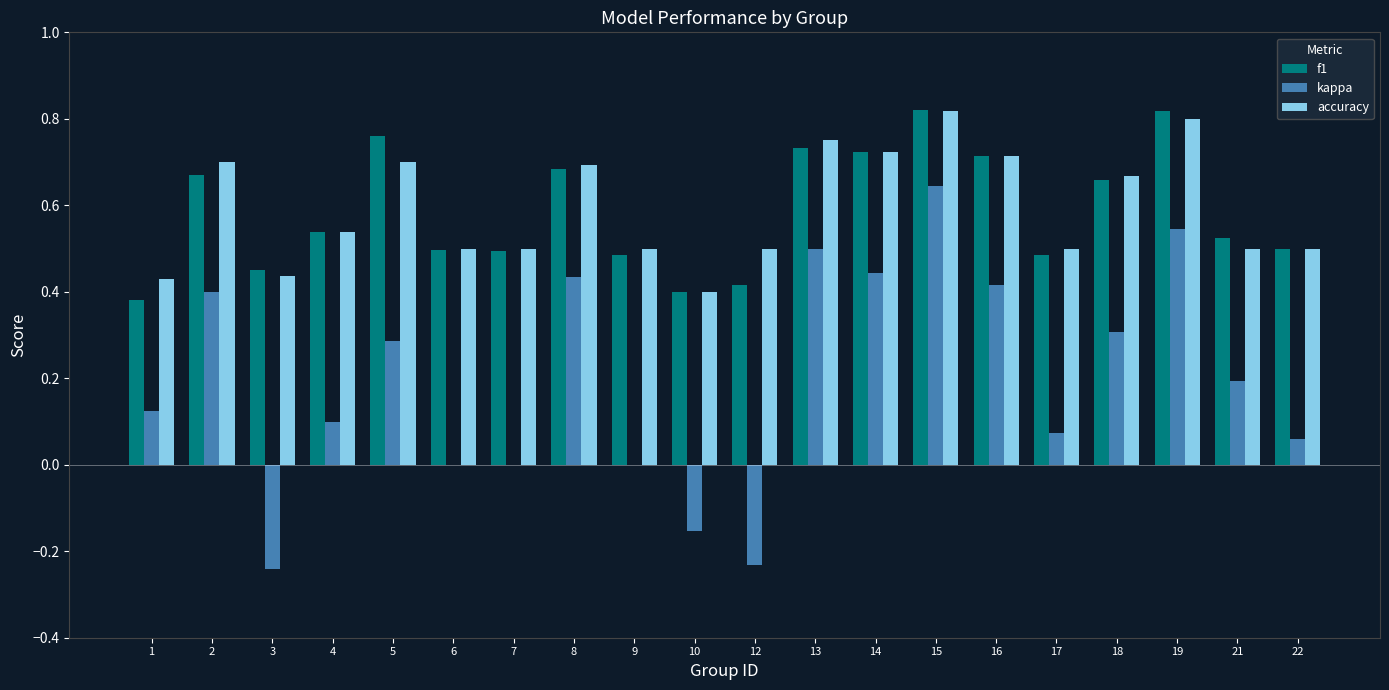

At which label does kappa reach its peak?

15